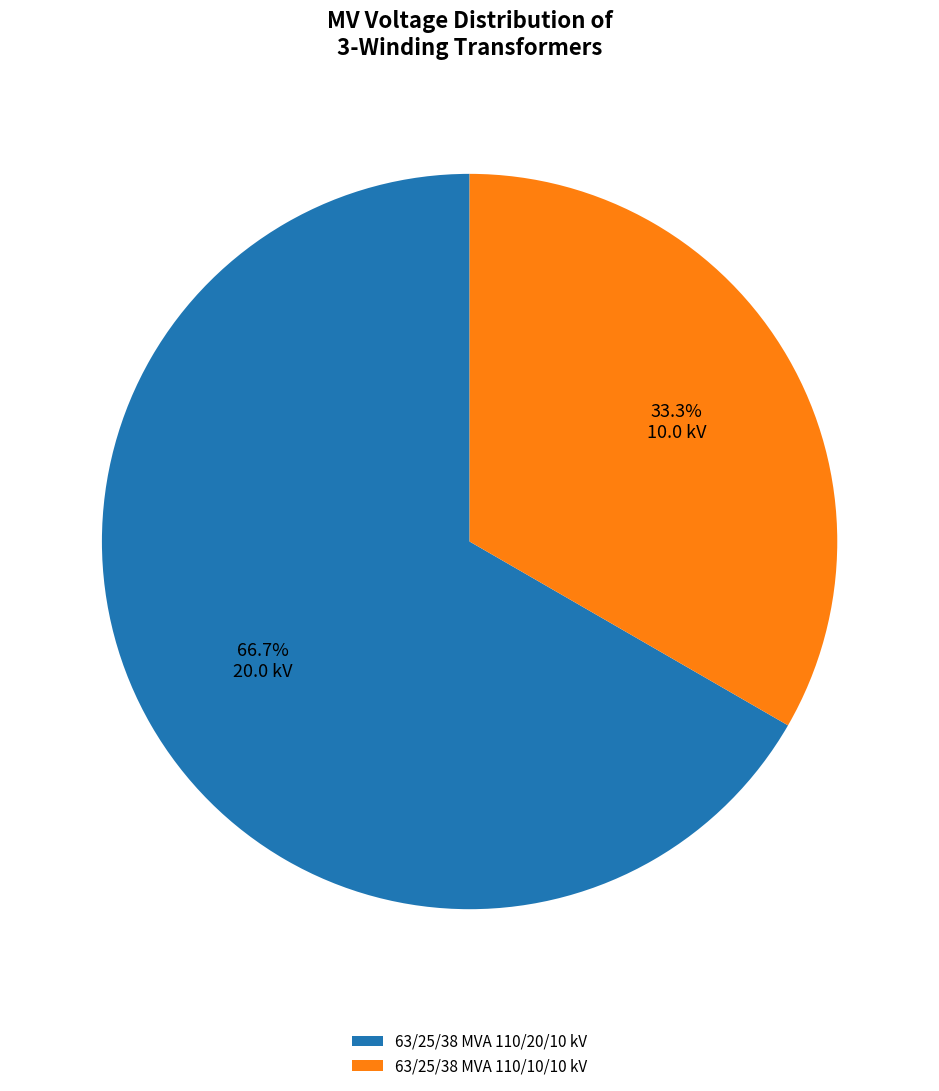

What percentage do 63/25/38 MVA 110/10/10 kV and 63/25/38 MVA 110/20/10 kV together represent?

100.0%